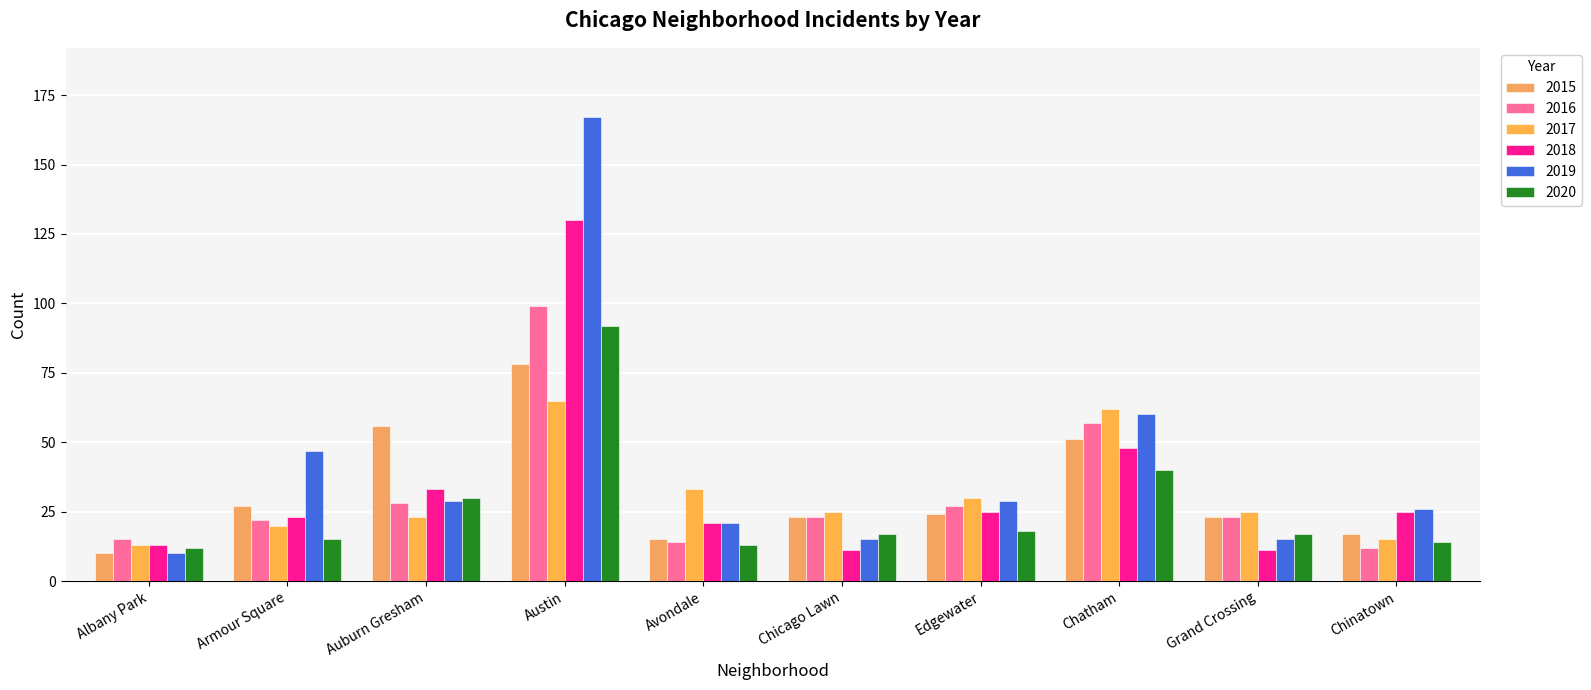

What is the difference between the maximum and second lowest values in the 2019 series?

152